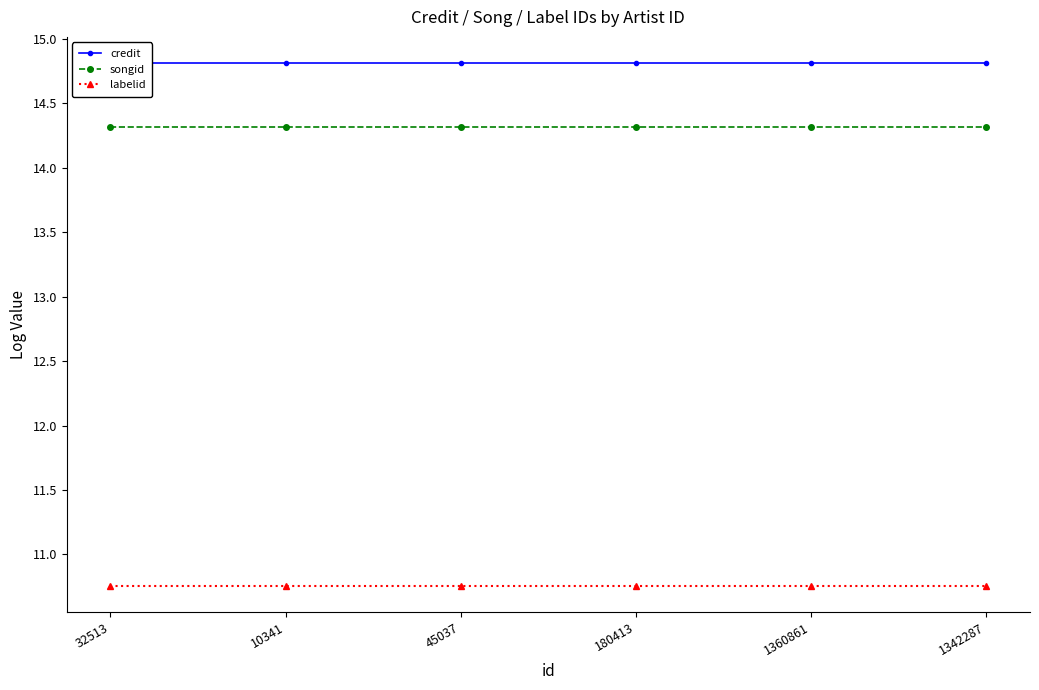

At which label is labelid closest to 10?

32513